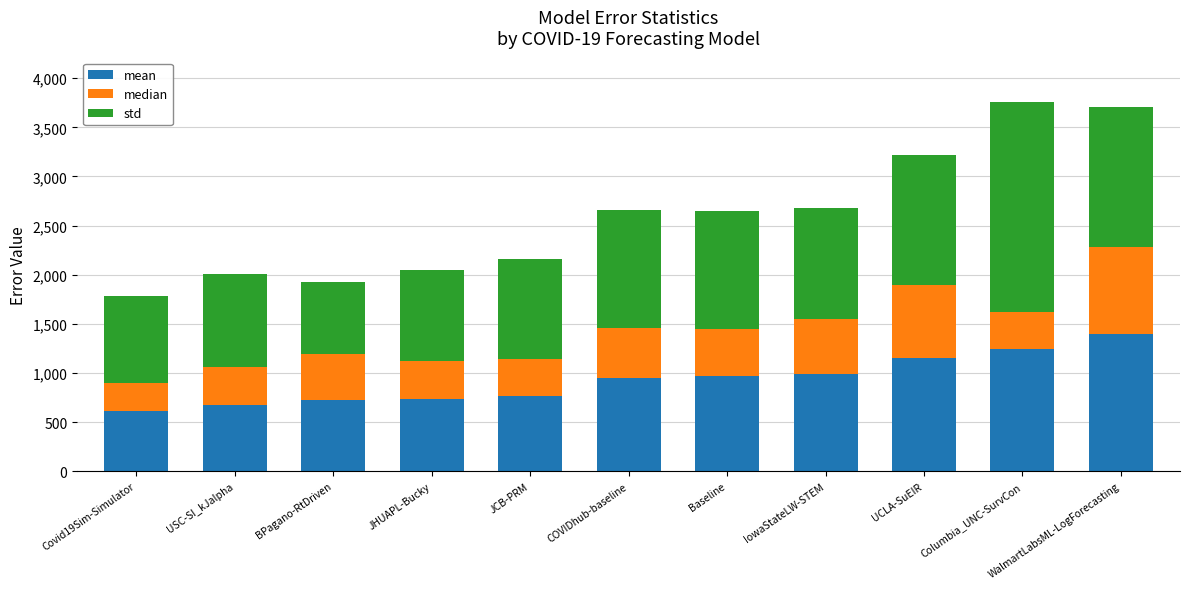

Read the mean value at Columbia_UNC-SurvCon.

1241.2